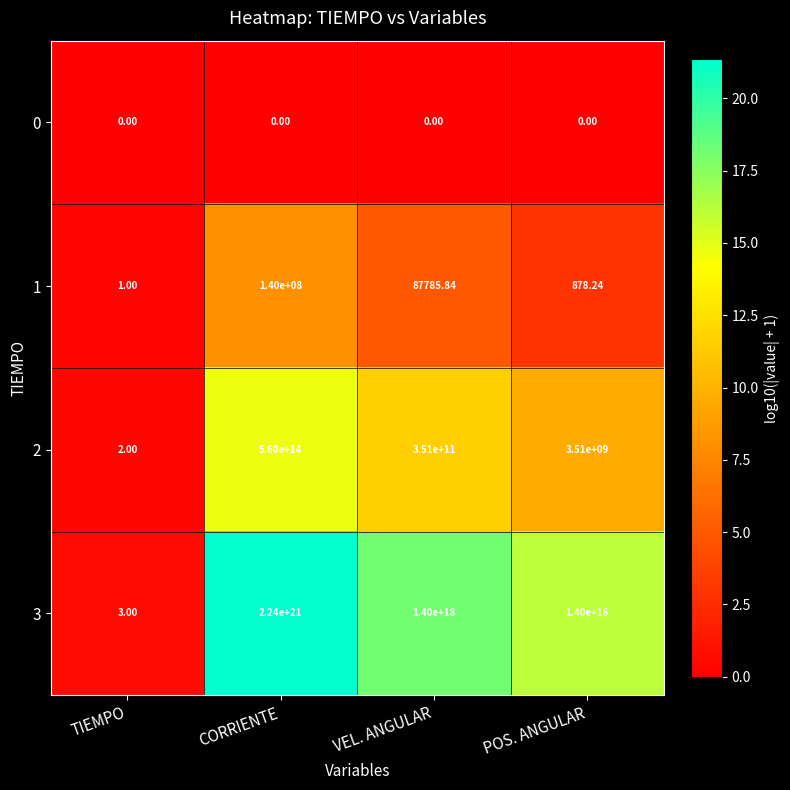

How many data points does each series have?

4